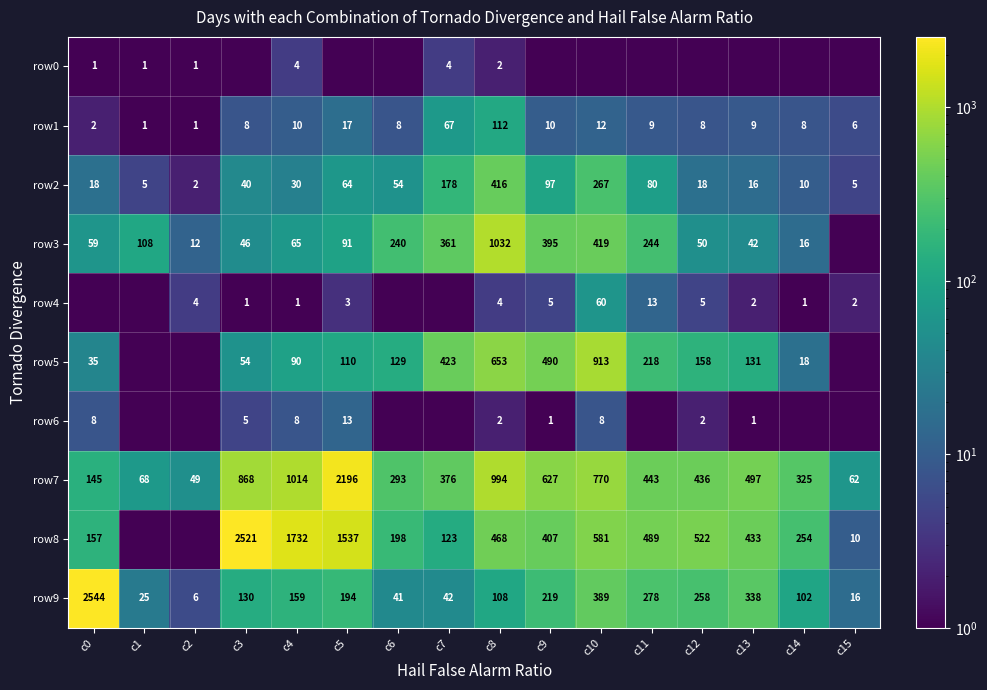

The value of row4 at c11 is 13.0. True or false?

True